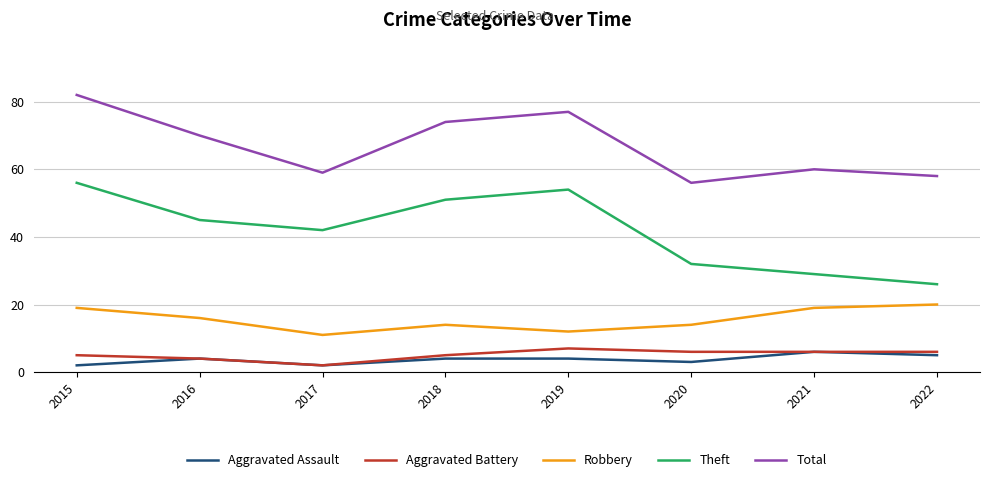

How many values in the Aggravated Battery series are below 6?

4